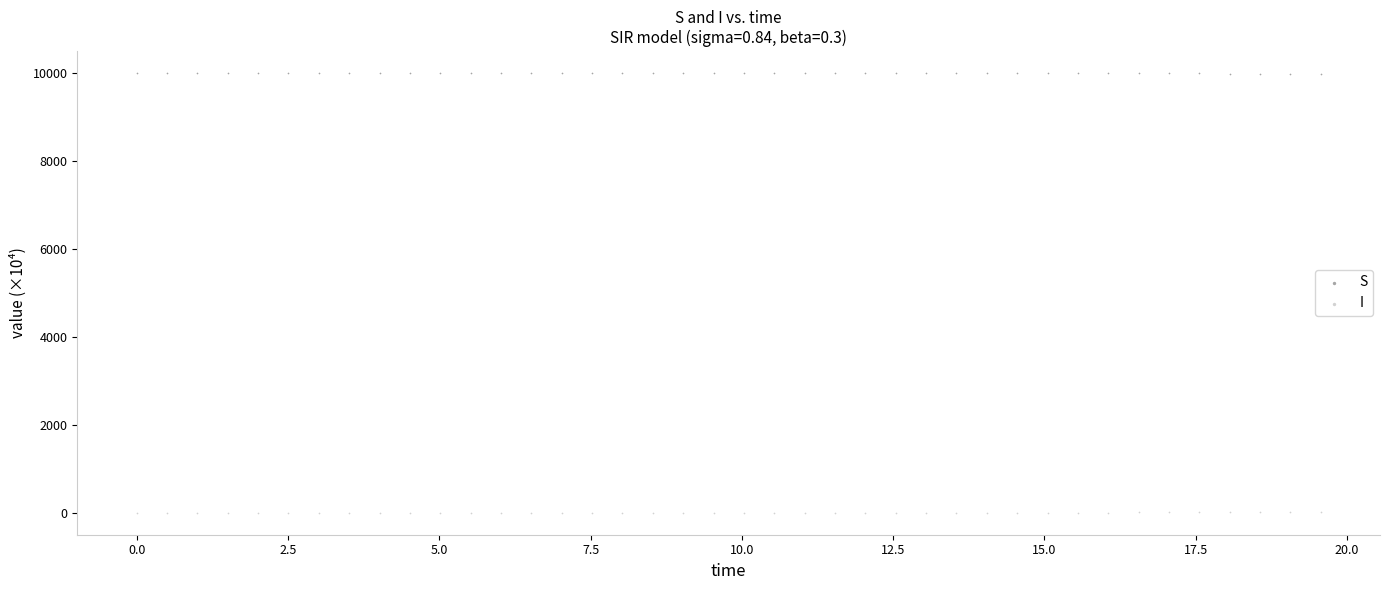

Which series contains the lowest Y value?

I